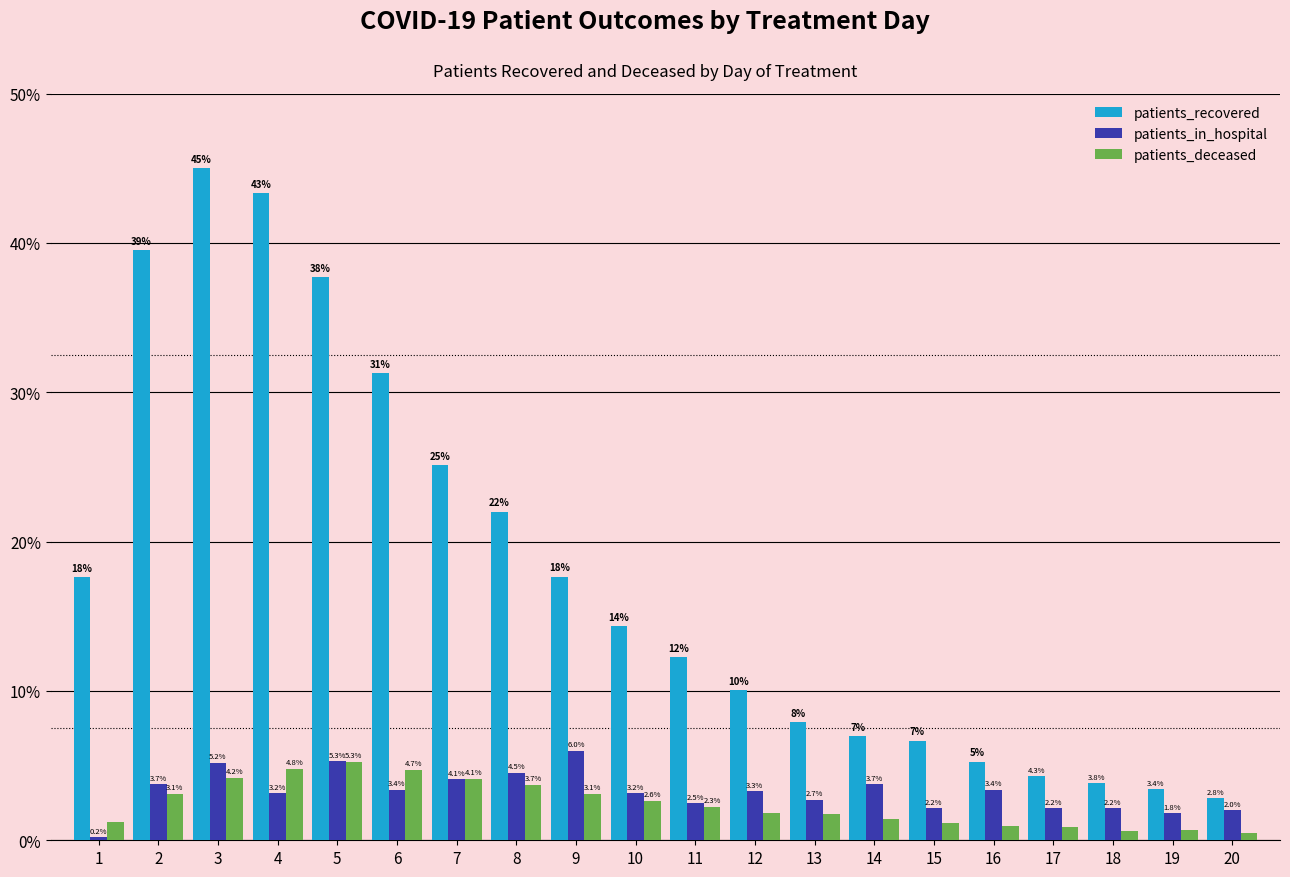

What value does the patients_recovered series have at 12?

10.0